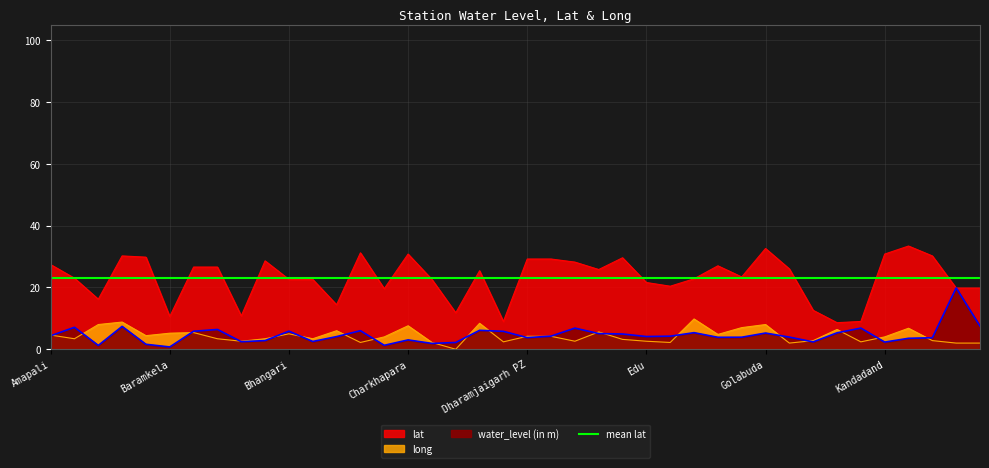

Which series has the widest spread of values?

lat